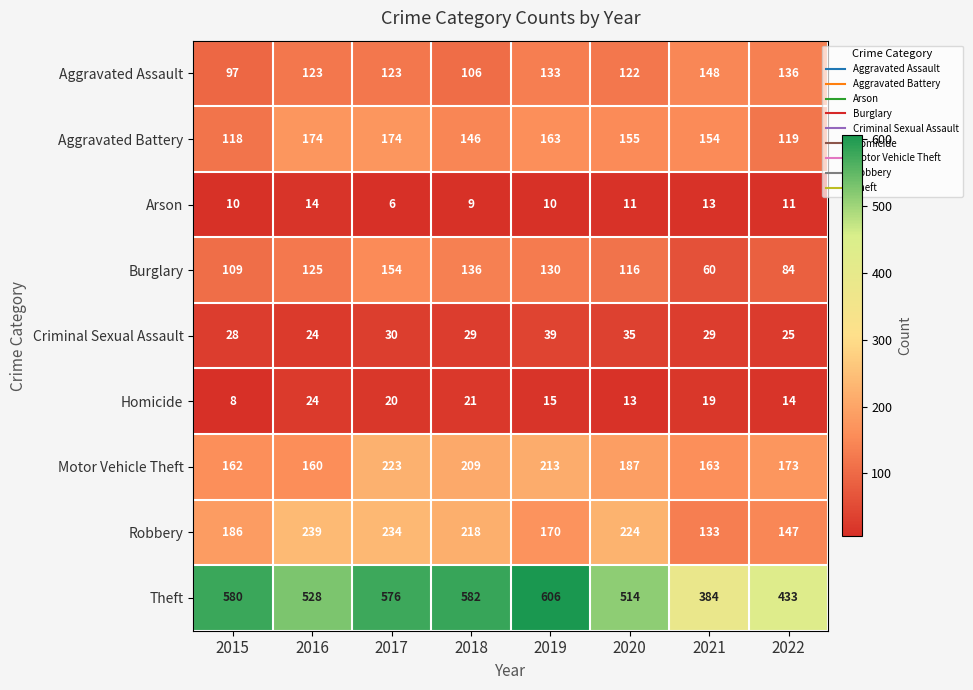

The Arson series shows 18 at 2022. True or false?

False